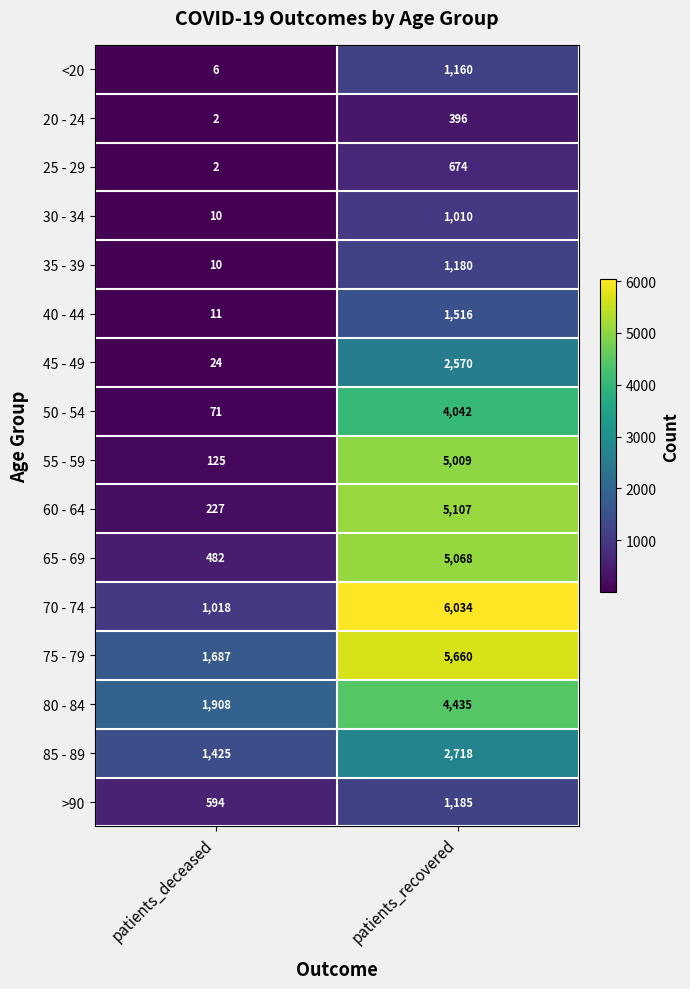

What is the average value of the 40 - 44 series?

764